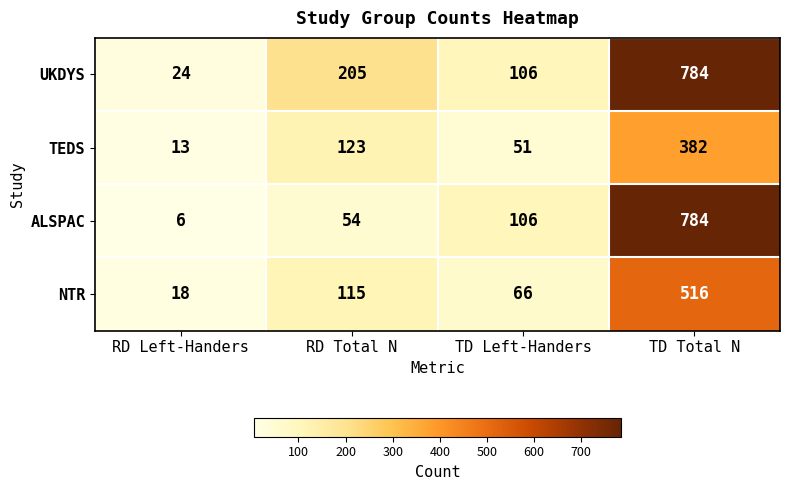

Rank the series by their average value, from highest to lowest.

UKDYS, ALSPAC, NTR, TEDS